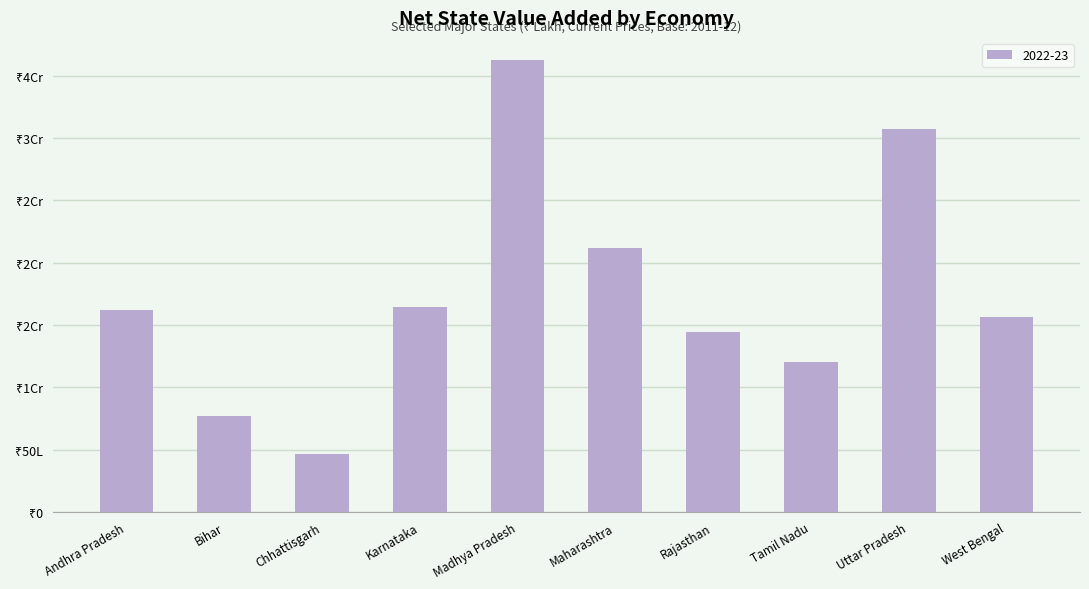

Does the chart contain any negative values?

No